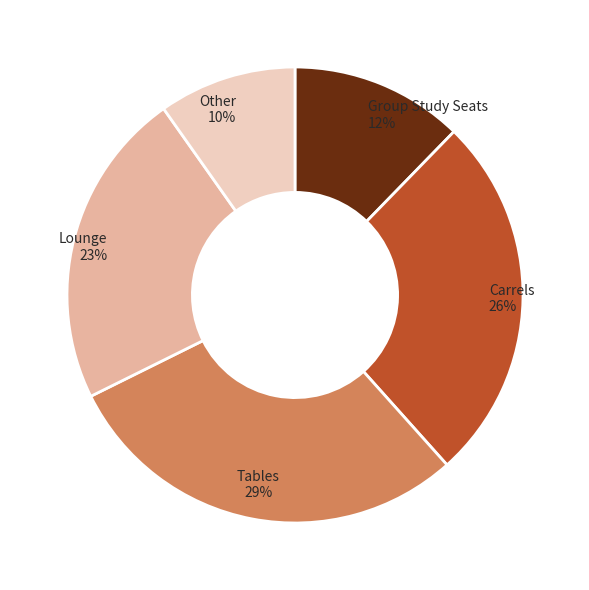

Combined, do Tables and Group Study Seats account for over 50%?

No